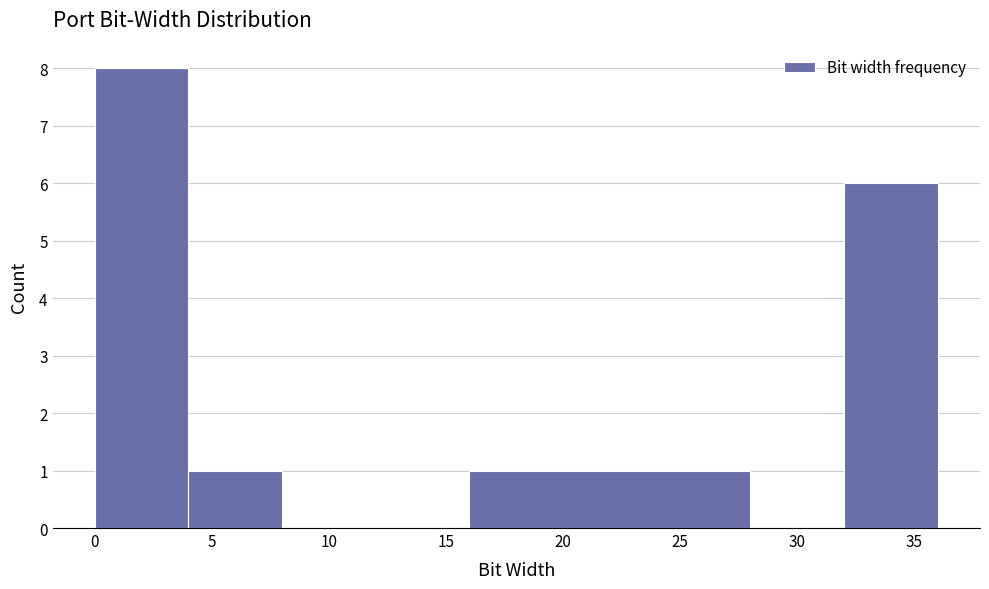

Reading left to right, list every bar in this chart as the range it spans on the x-axis followed by its height. The values are not printed on the chart, so give them approximately, as read against the axis.

0 to 4: 8
4 to 8: 1
8 to 16: 0
16 to 28: 1
28 to 32: 0
32 to 36: 6